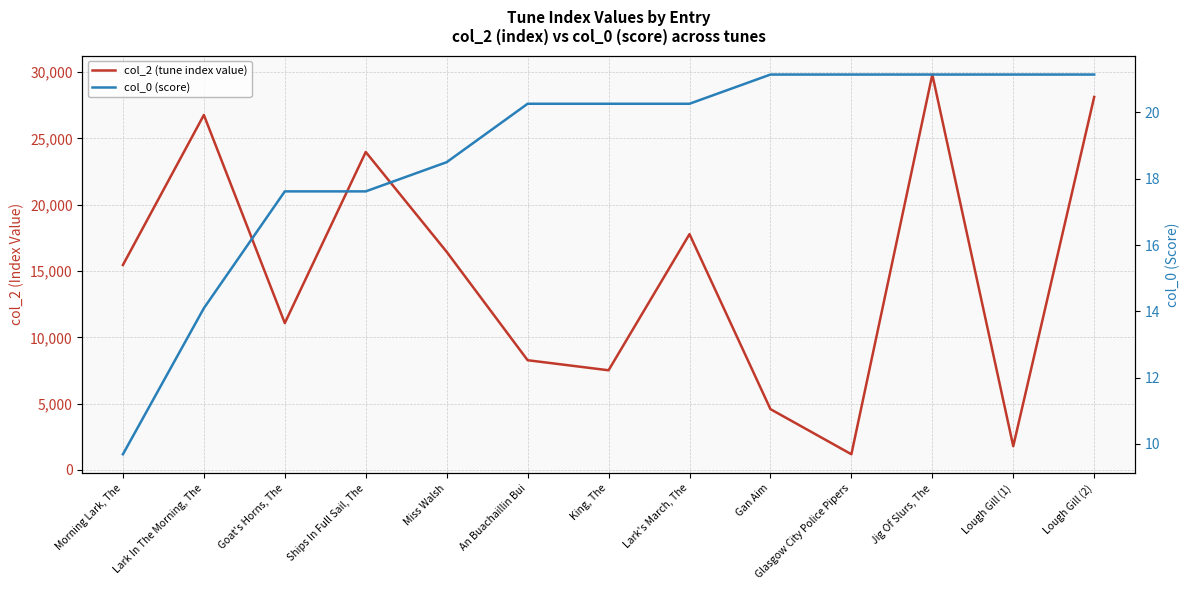

How many data points does each series have?

13